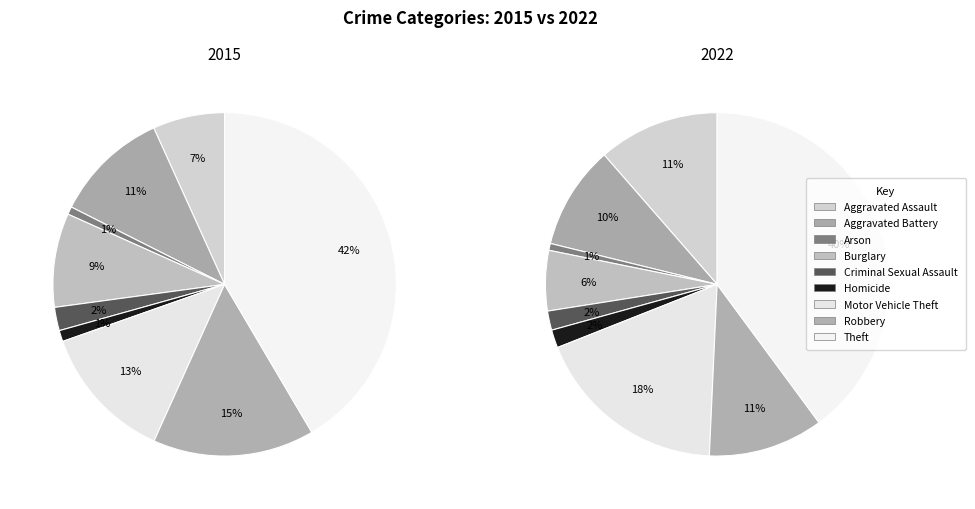

To the nearest percent, what portion does Theft represent?

42%